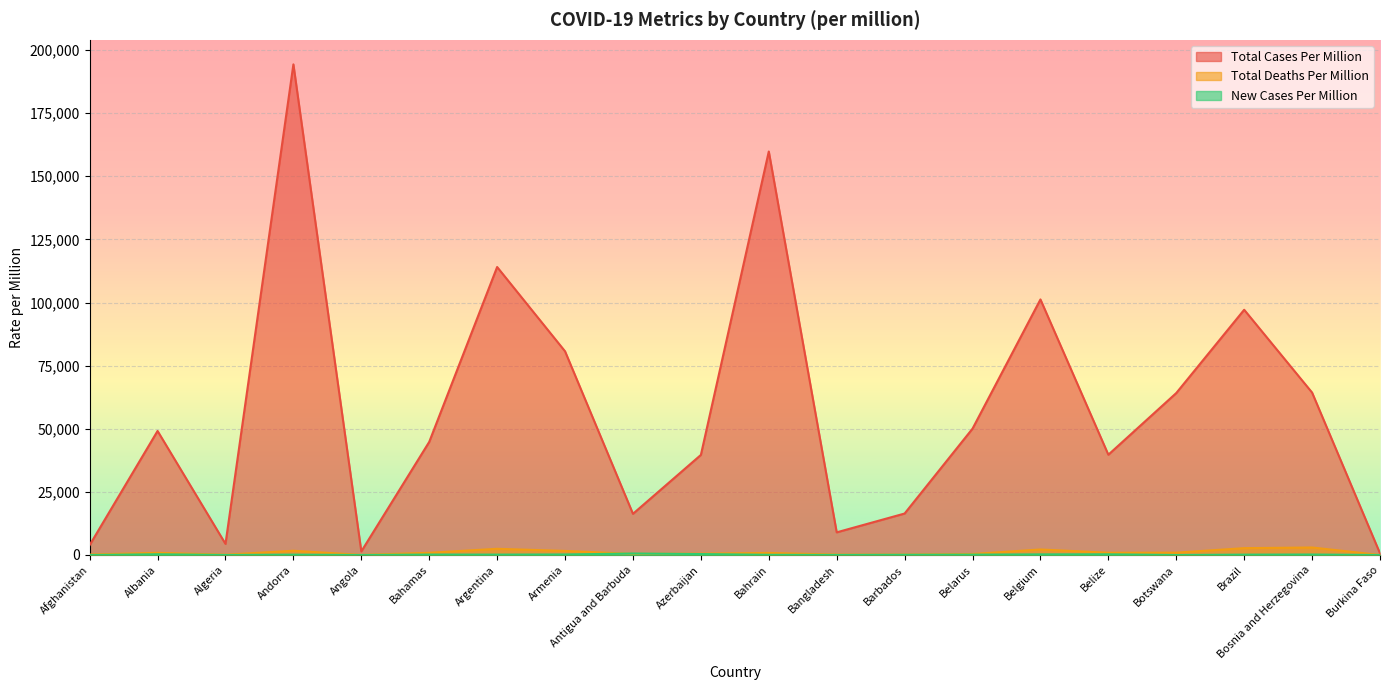

True or false: total_cases_per_million and total_deaths_per_million intersect in this chart.

False